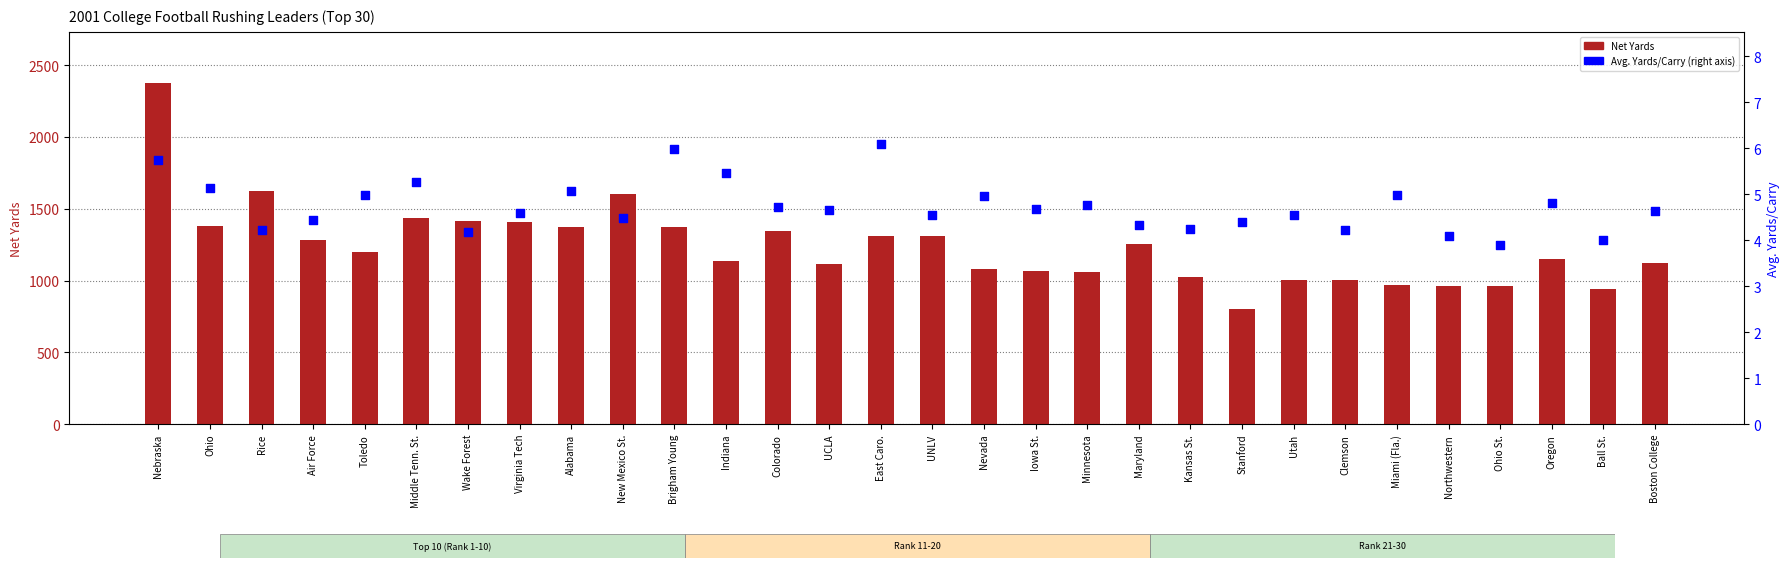

Which series contains the highest Y value?

Net Yards